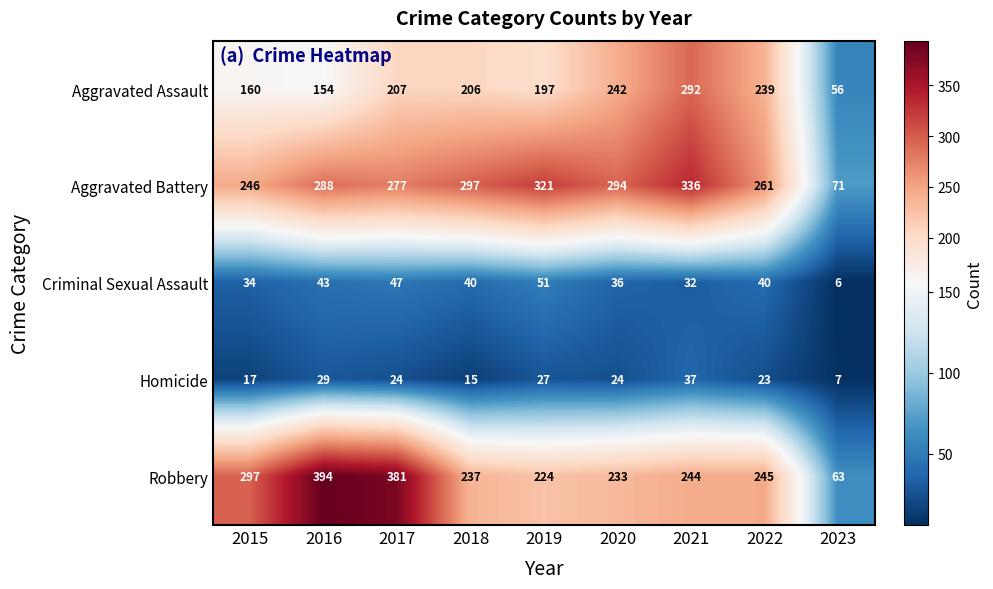

The Aggravated Assault series shows 333 at 2019. True or false?

False